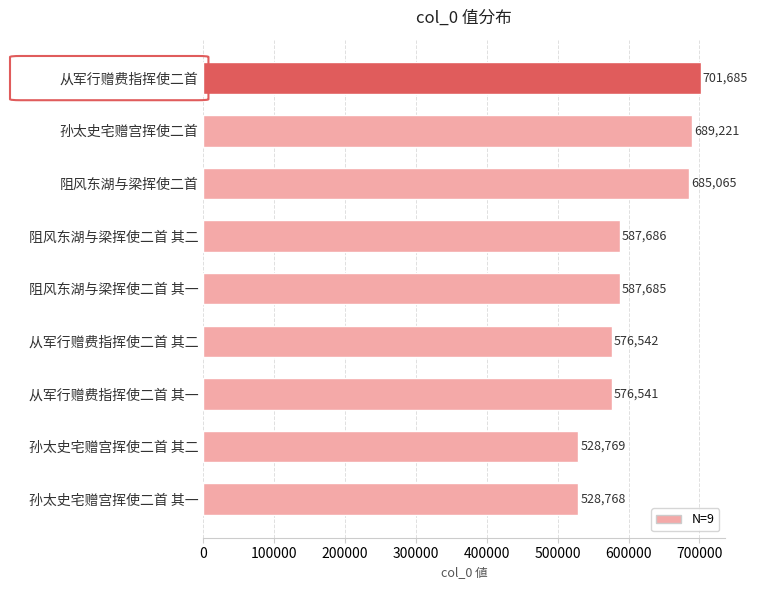

Rank the categories by value from lowest to highest.

孙太史宅赠宫挥使二首 其一, 孙太史宅赠宫挥使二首 其二, 从军行赠费指挥使二首 其一, 从军行赠费指挥使二首 其二, 阻风东湖与梁挥使二首 其一, 阻风东湖与梁挥使二首 其二, 阻风东湖与梁挥使二首, 孙太史宅赠宫挥使二首, 从军行赠费指挥使二首